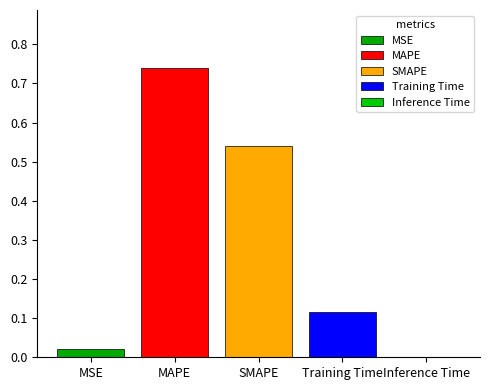

Are the bars horizontal?

No